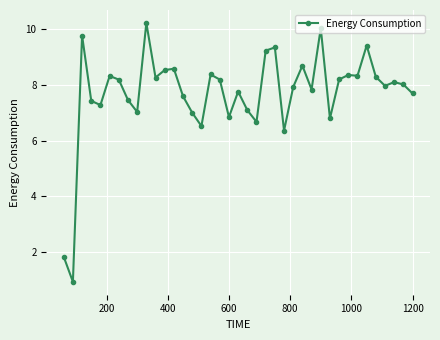

What is the greatest value displayed?

10.2